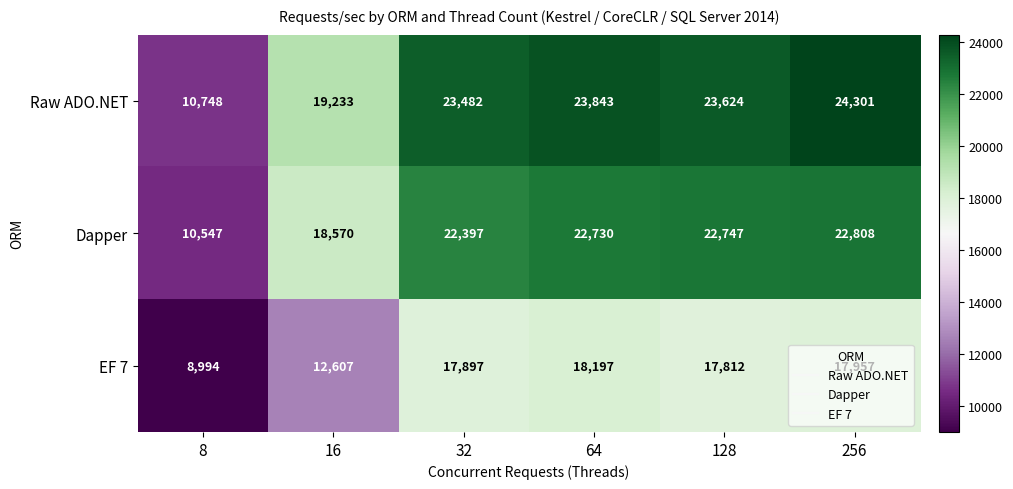

What is the approximate value of Raw ADO.NET at 64?

23843